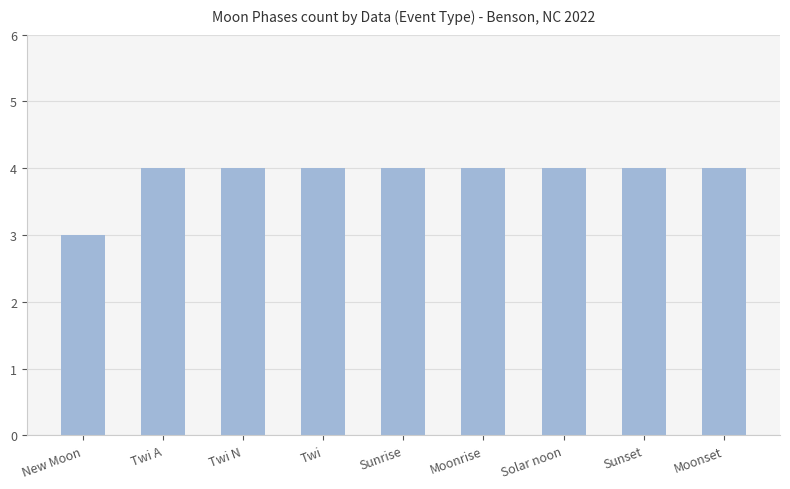

Reading left to right, what are all the values shown in this chart?

3	4	4	4	4	4	4	4	4